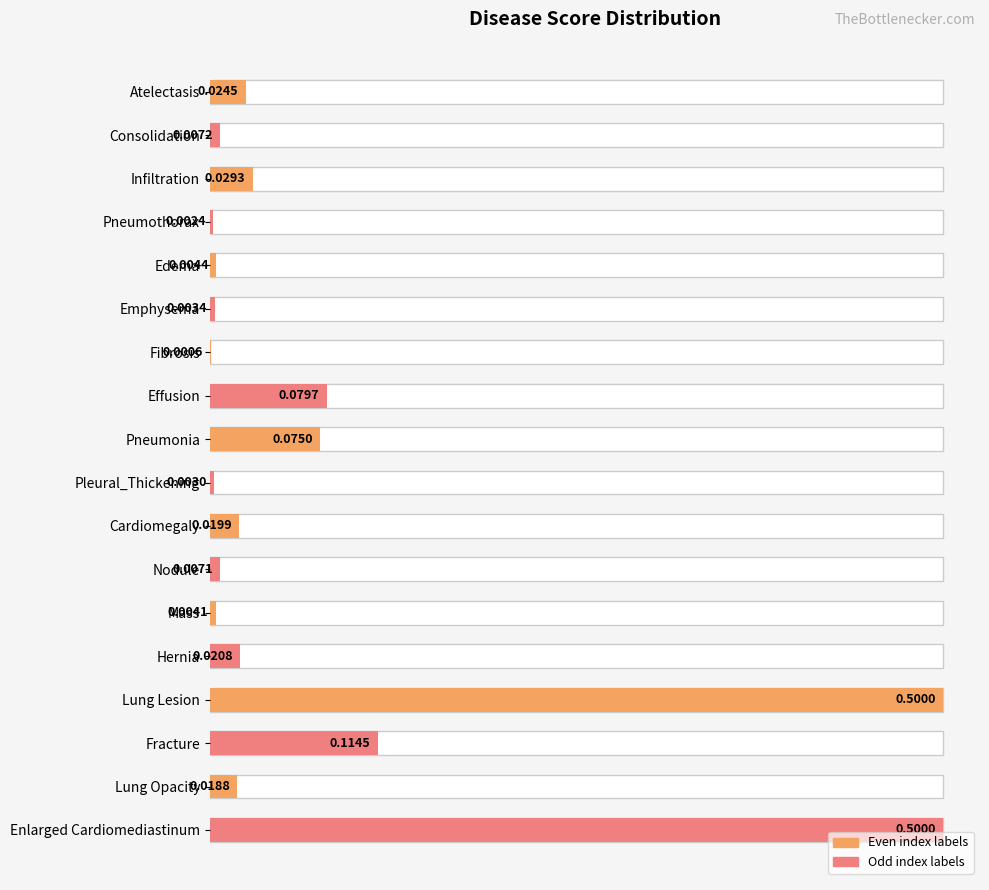

How many bars are there in total?

18